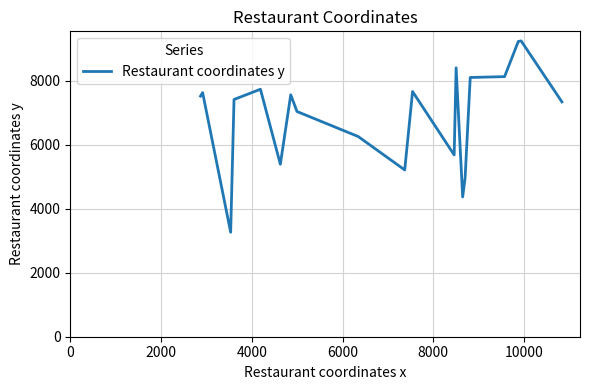

What is the greatest value displayed?

9246